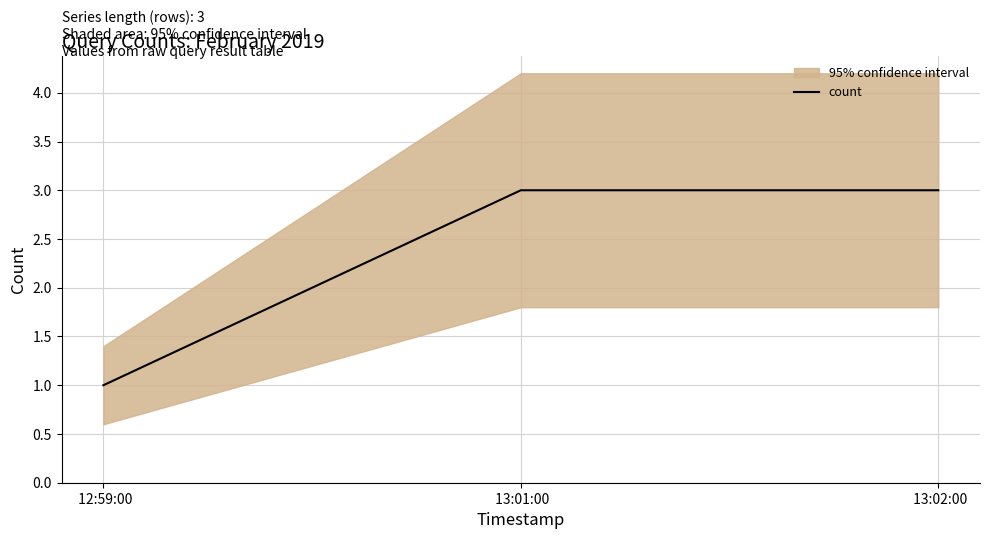

What is the difference between the values at  13:02:00 and  12:59:00?

2